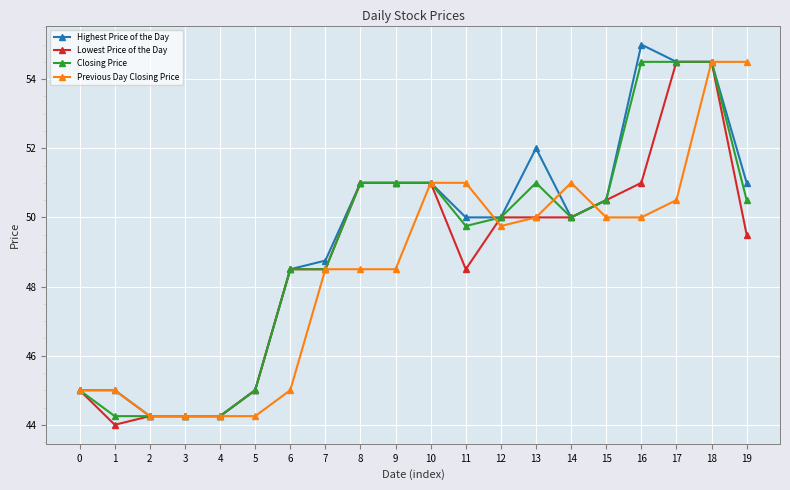

Which label corresponds to the largest value in the chart?

16